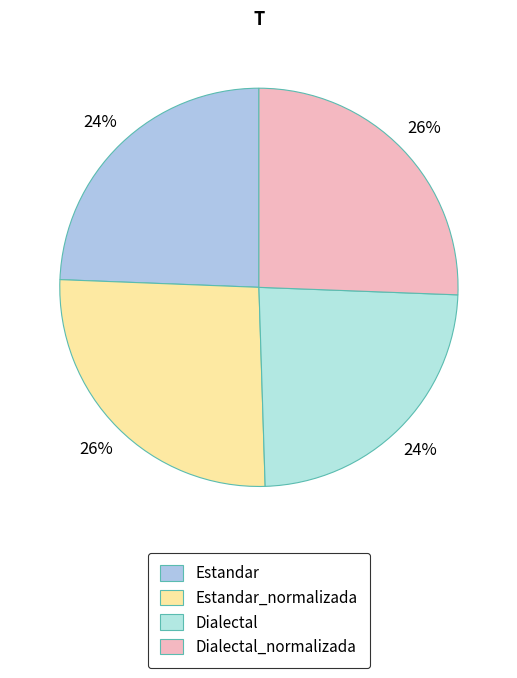

Approximately how many times larger is the value at Dialectal_normalizada compared to Dialectal?

1.1